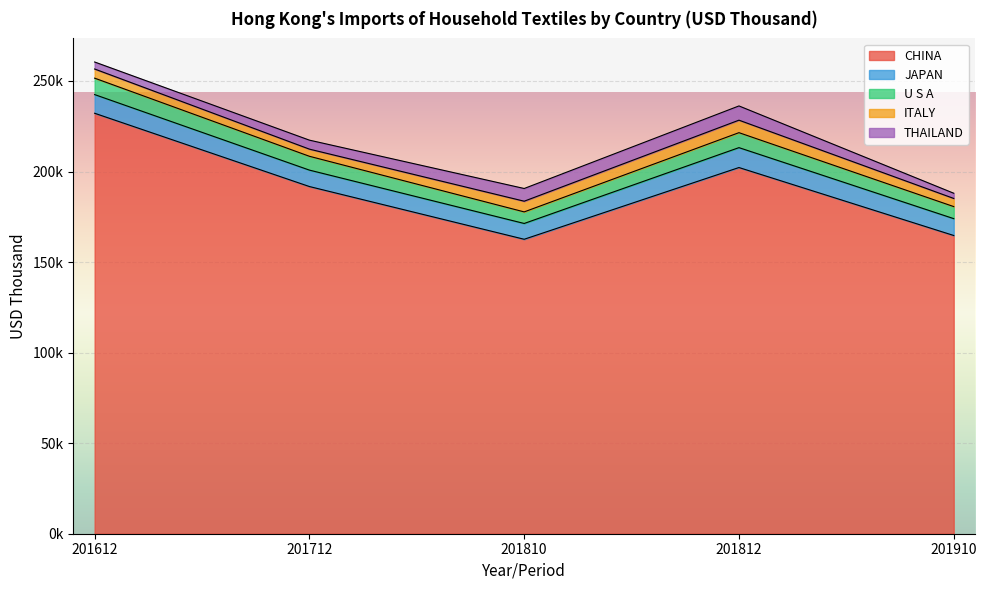

How many data points in U S A are less than 7631?

2